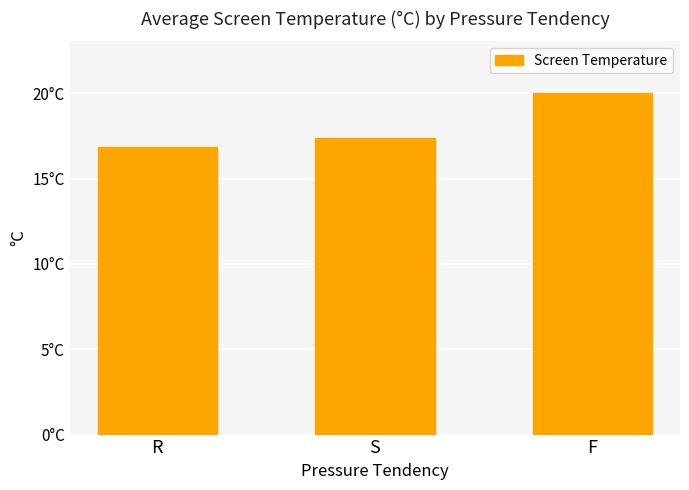

Does the chart contain any negative values?

No